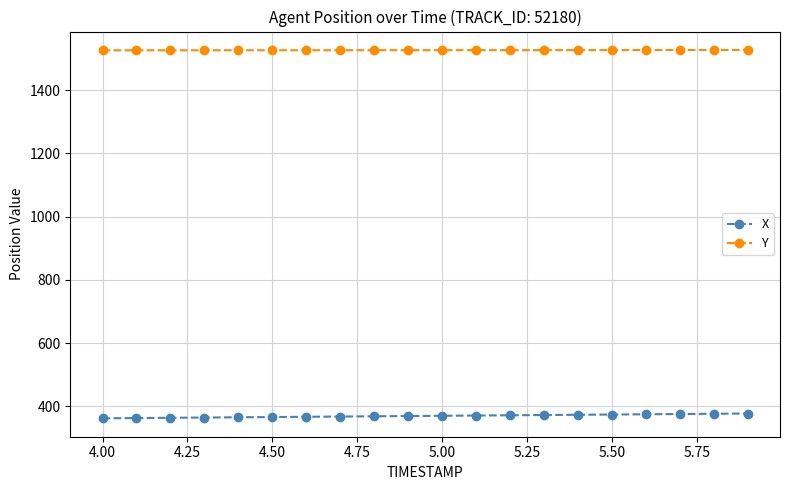

What is the difference between the second highest and minimum values in the X series?

14.3